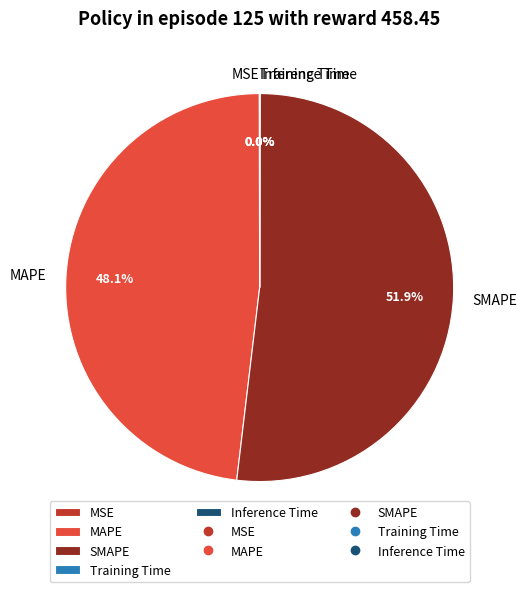

What is the largest slice in the pie chart?

SMAPE